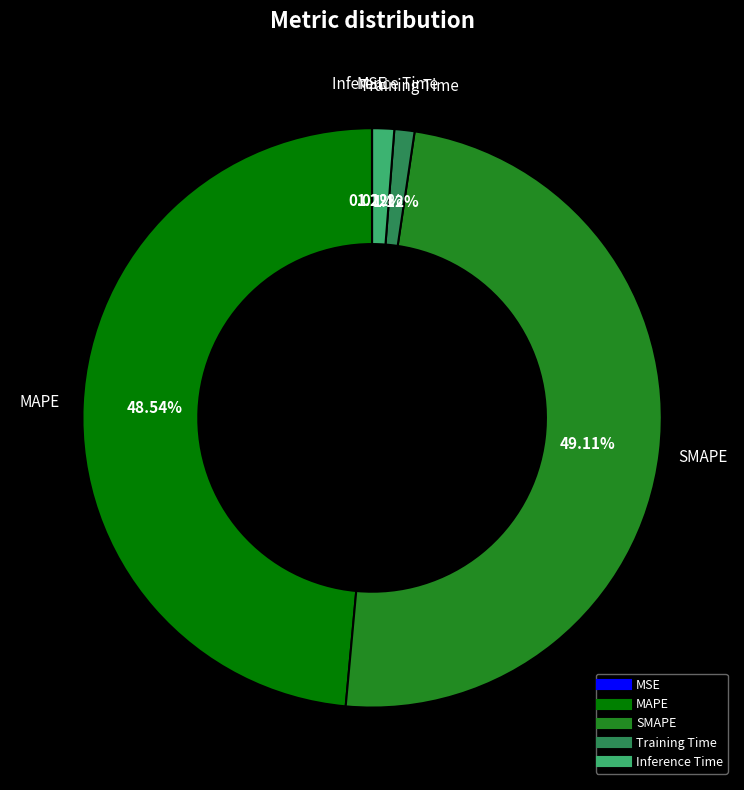

Does MAPE represent more than half of the total?

No